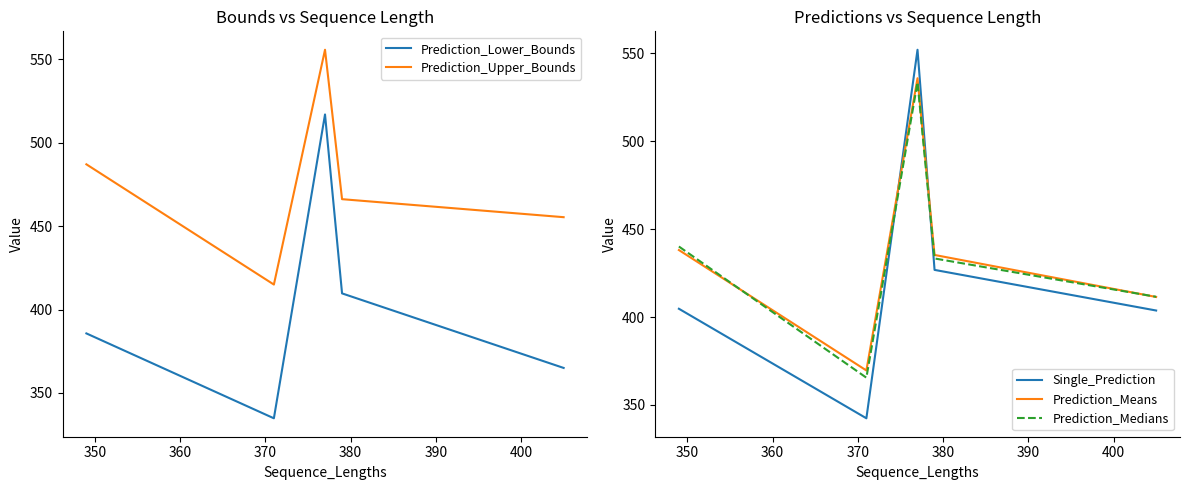

What is the minimum value for Prediction_Medians?

365.5